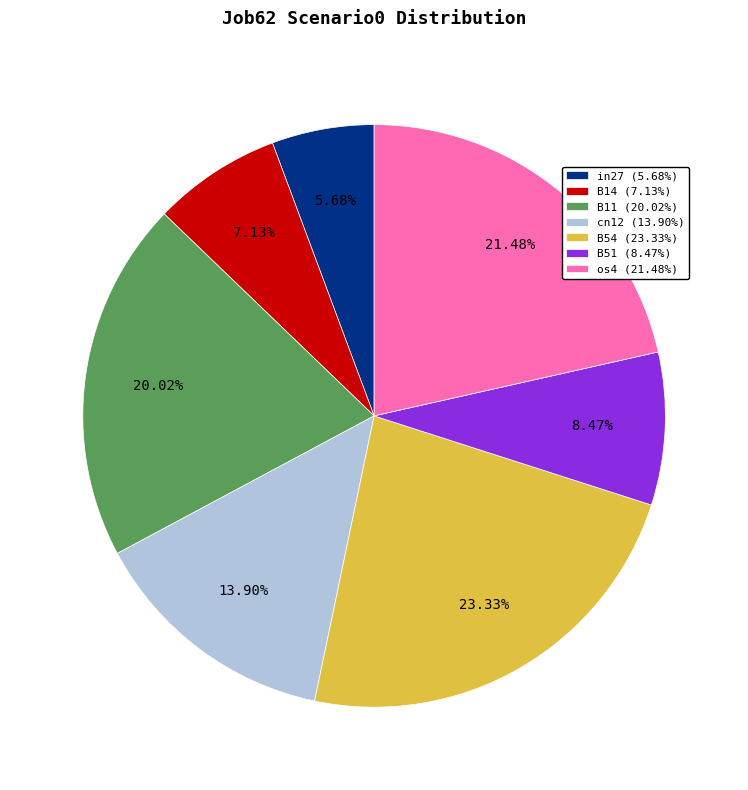

Is it true that in27 is 1% of the pie?

False